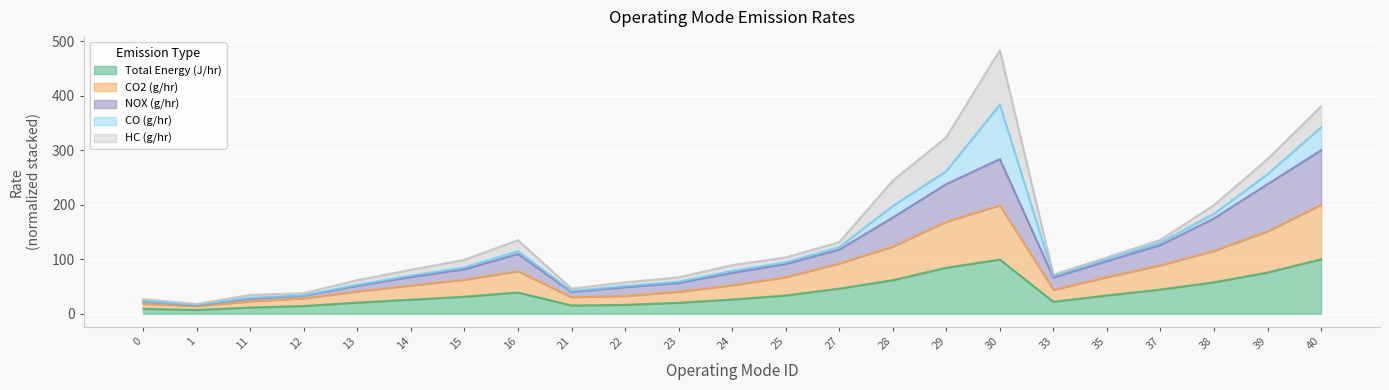

What is the average value of the NOX (g/hr) series?

110.4